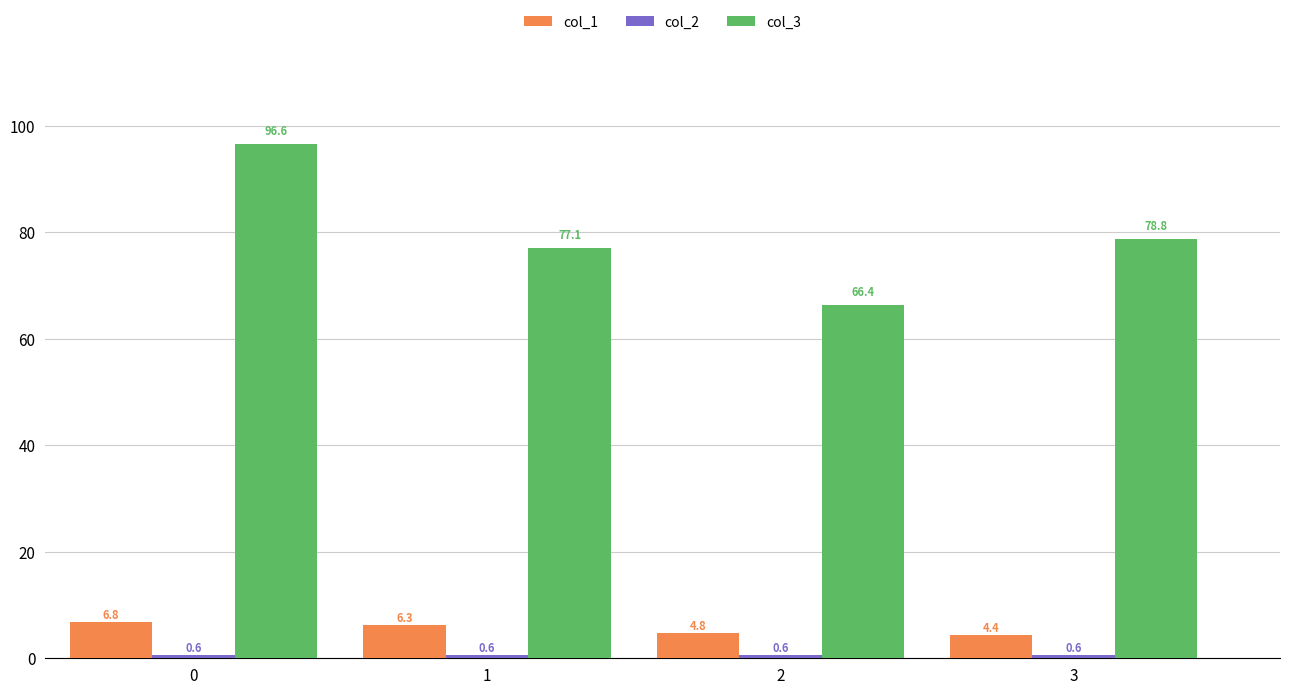

What is the total value across all series at 2?

71.8